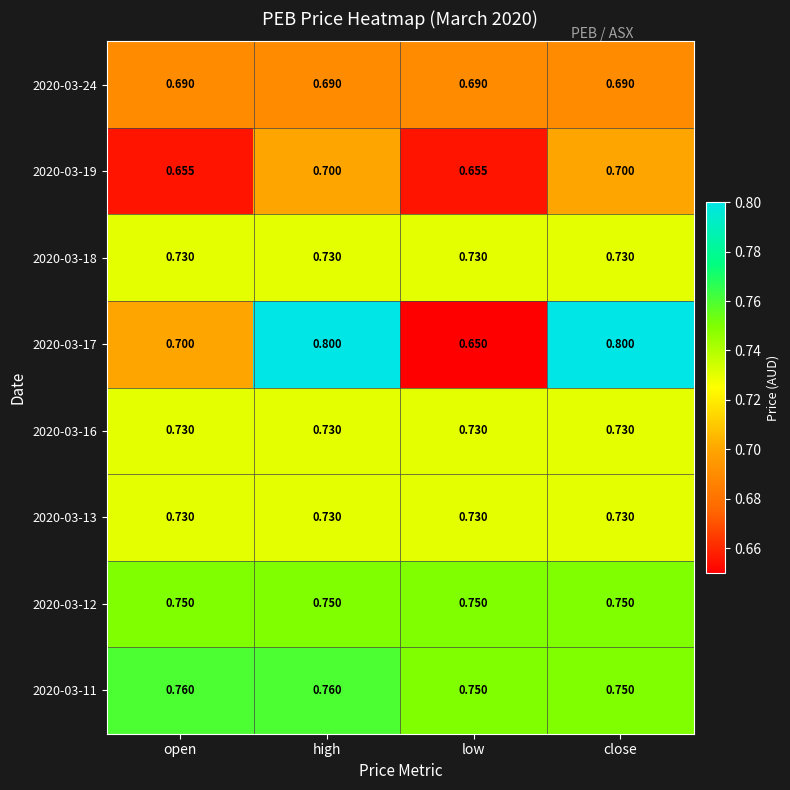

At which category does the chart reach its minimum across all series?

low